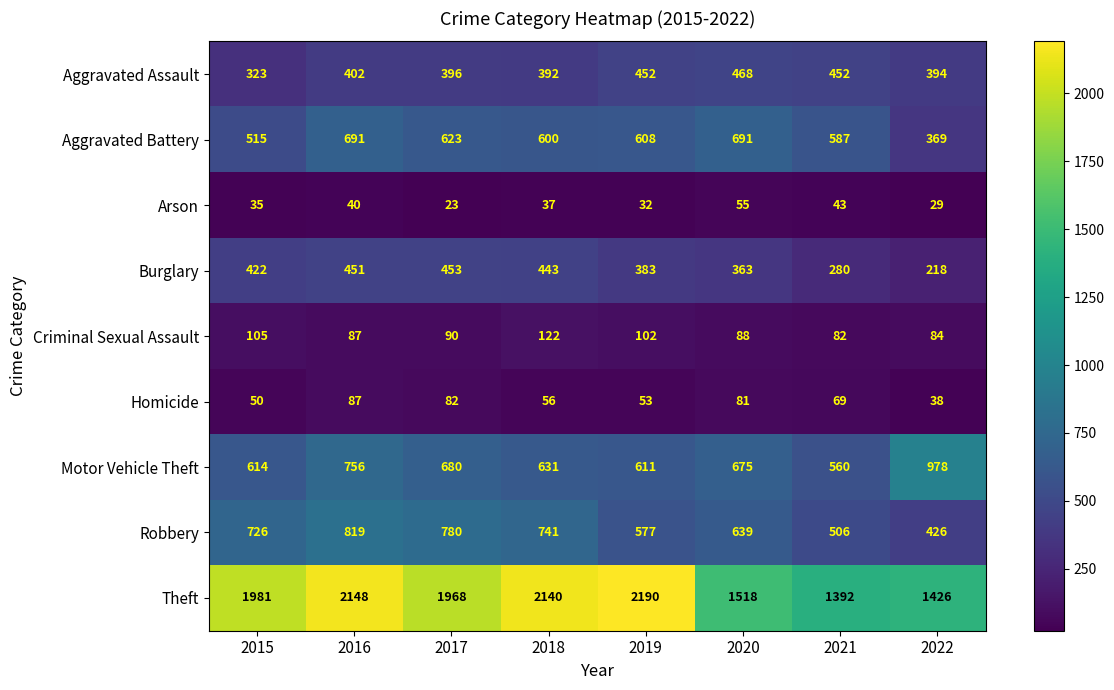

What is the difference between the second highest and second lowest values in the Aggravated Assault series?

60